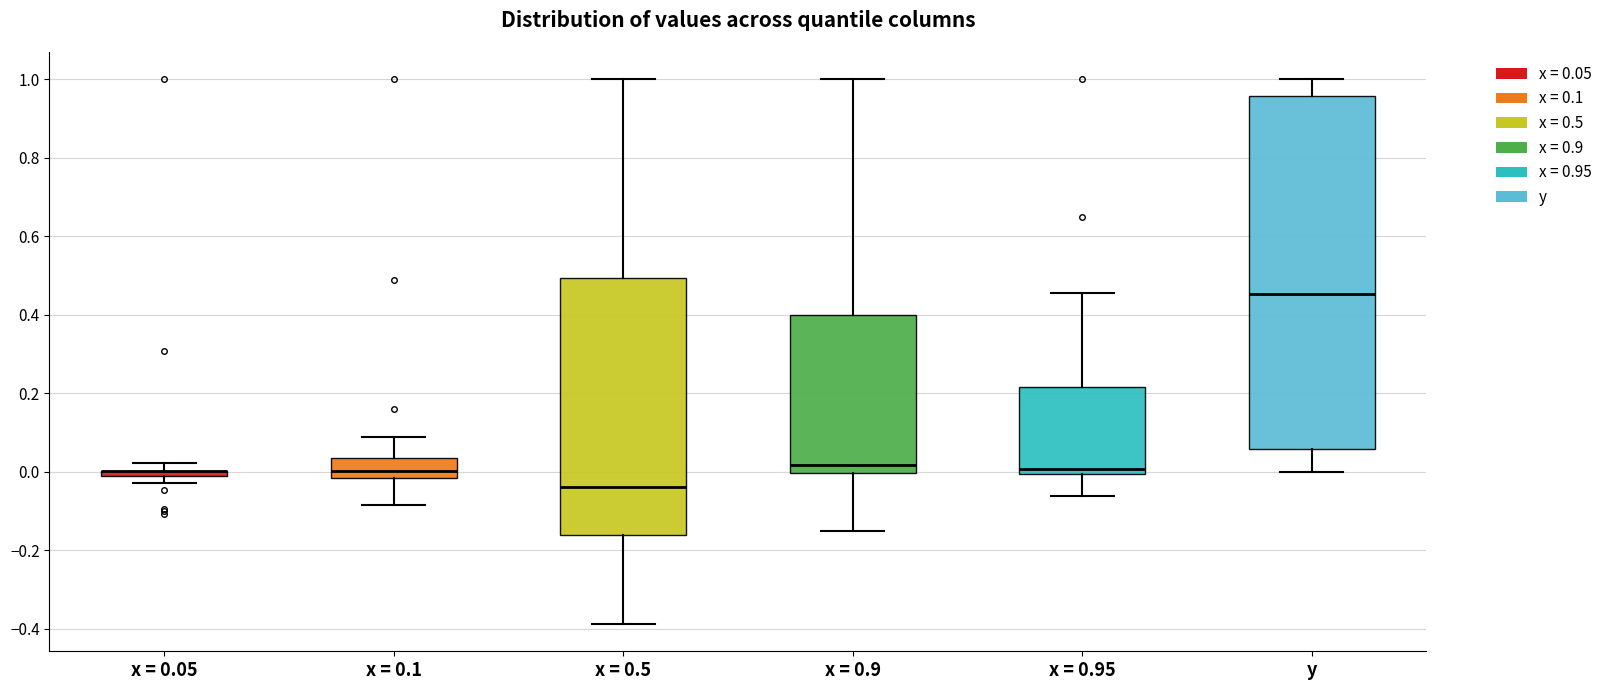

Which box is the tallest, from its lower edge to its upper edge?

y